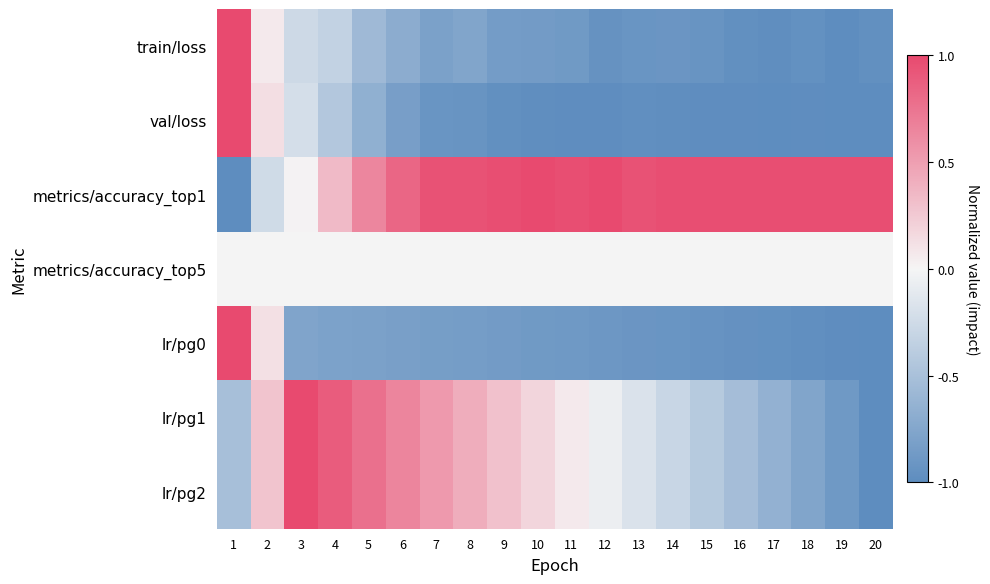

Reading right to left, transcribe all the data shown in this chart.

train/loss: 20=-1.0	19=-1.0	18=-1.0	17=-1.0	16=-1.0	15=-0.9	14=-0.9	13=-0.9	12=-0.9	11=-0.9	10=-0.9	9=-0.8	8=-0.8	7=-0.8	6=-0.7	5=-0.6	4=-0.3	3=-0.3	2=0.1	1=1.0
val/loss: 20=-1.0	19=-1.0	18=-1.0	17=-1.0	16=-1.0	15=-1.0	14=-1.0	13=-1.0	12=-1.0	11=-1.0	10=-1.0	9=-1.0	8=-0.9	7=-0.9	6=-0.8	5=-0.7	4=-0.4	3=-0.2	2=0.1	1=1.0
metrics/accuracy_top1: 20=1.0	19=1.0	18=1.0	17=1.0	16=1.0	15=1.0	14=1.0	13=1.0	12=1.0	11=1.0	10=1.0	9=1.0	8=1.0	7=1.0	6=0.8	5=0.6	4=0.3	3=0.0	2=-0.2	1=-1.0
metrics/accuracy_top5: 20=0.0	19=0.0	18=0.0	17=0.0	16=0.0	15=0.0	14=0.0	13=0.0	12=0.0	11=0.0	10=0.0	9=0.0	8=0.0	7=0.0	6=0.0	5=0.0	4=0.0	3=0.0	2=0.0	1=0.0
lr/pg0: 20=-1.0	19=-1.0	18=-1.0	17=-1.0	16=-0.9	15=-0.9	14=-0.9	13=-0.9	12=-0.9	11=-0.9	10=-0.9	9=-0.9	8=-0.8	7=-0.8	6=-0.8	5=-0.8	4=-0.8	3=-0.8	2=0.1	1=1.0
lr/pg1: 20=-1.0	19=-0.9	18=-0.8	17=-0.6	16=-0.5	15=-0.4	14=-0.3	13=-0.2	12=-0.1	11=0.1	10=0.2	9=0.3	8=0.4	7=0.5	6=0.7	5=0.8	4=0.9	3=1.0	2=0.3	1=-0.5
lr/pg2: 20=-1.0	19=-0.9	18=-0.8	17=-0.6	16=-0.5	15=-0.4	14=-0.3	13=-0.2	12=-0.1	11=0.1	10=0.2	9=0.3	8=0.4	7=0.5	6=0.7	5=0.8	4=0.9	3=1.0	2=0.3	1=-0.5